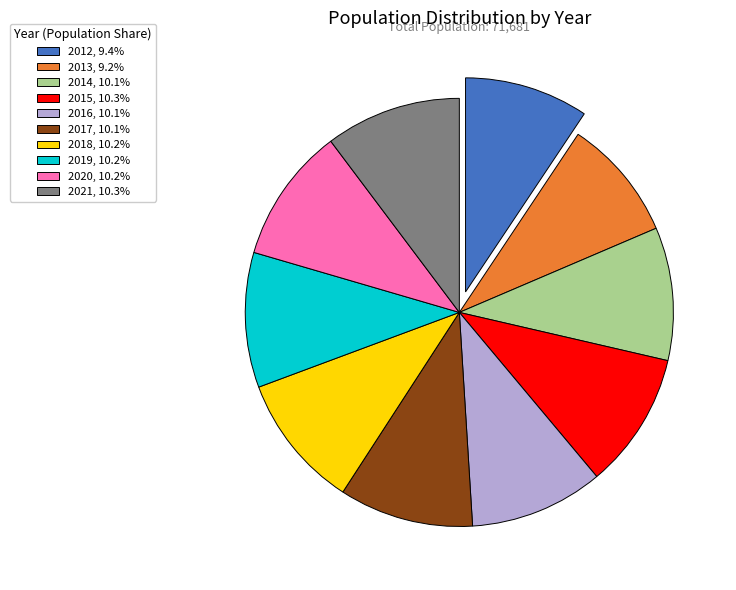

Count the number of slices in the pie.

10